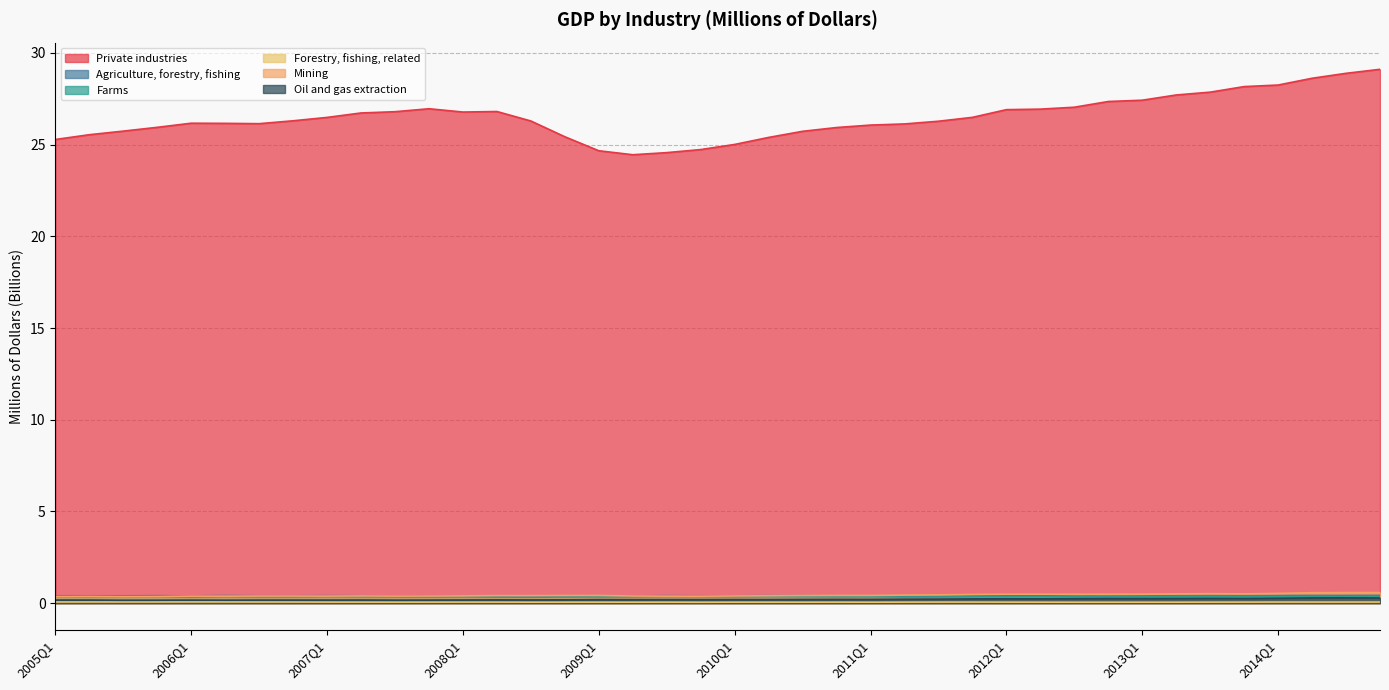

True or false: Agriculture, forestry, fishing and Private industries cross at least once.

False